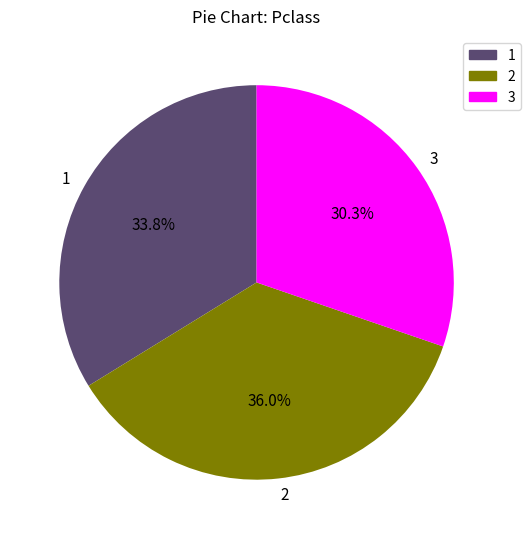

Which slice is the largest?

2